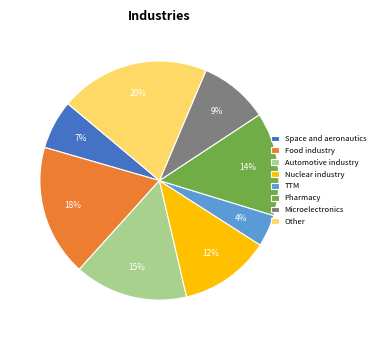

Is there any slice that represents more than half of the pie?

No